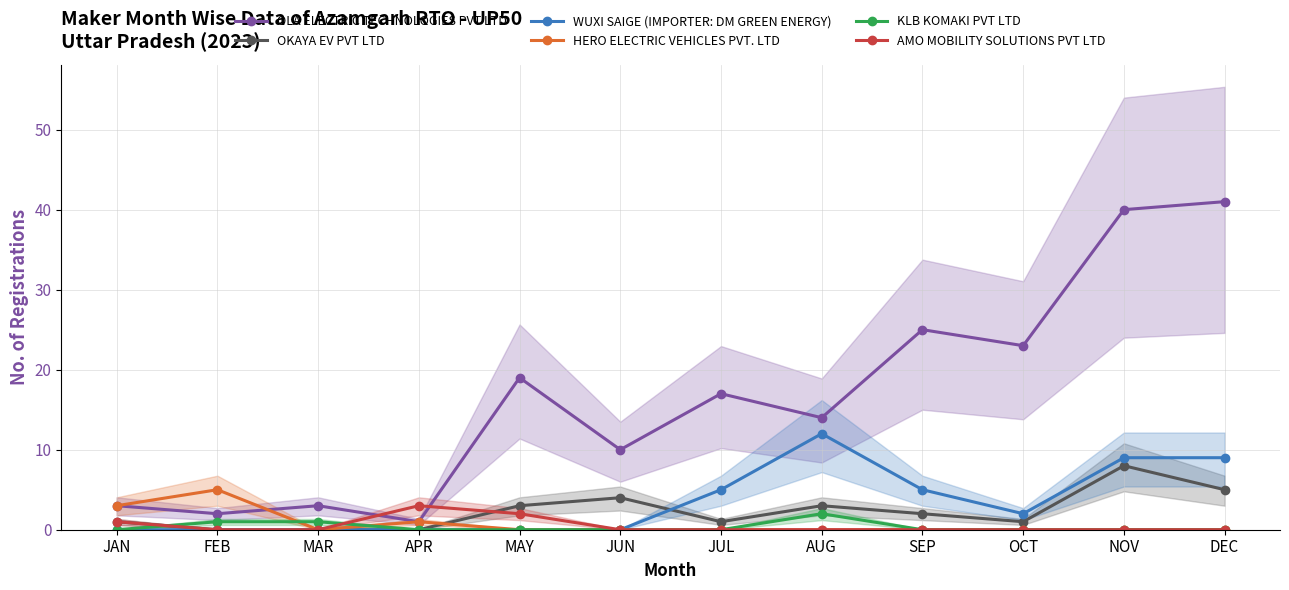

What position from the left is MAY?

5